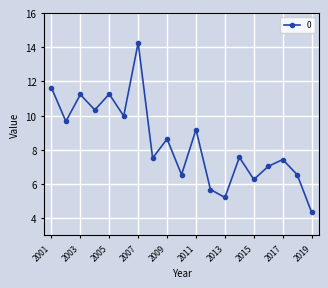

What is the sum of all values?

160.4